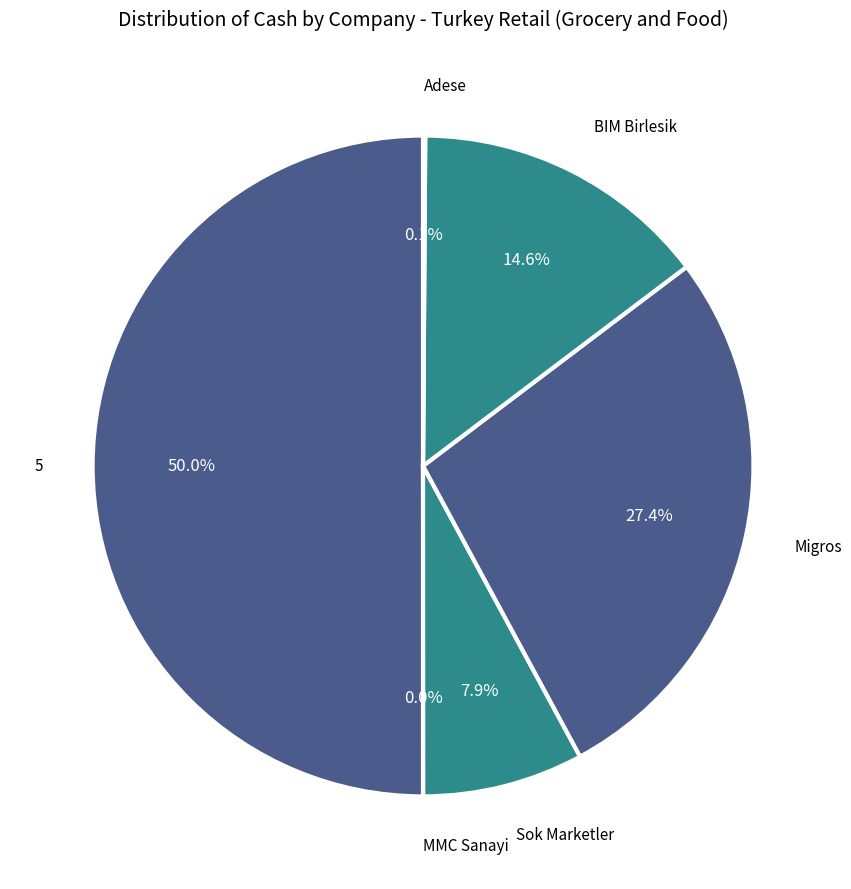

Which category has the biggest portion of the pie?

5